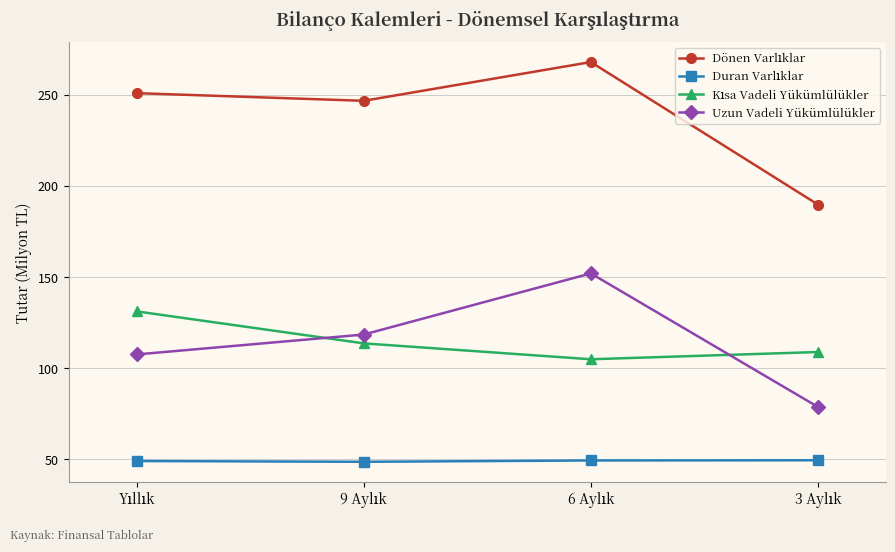

What is the sum of all Uzun Vadeli Yükümlülükler values?

456.7